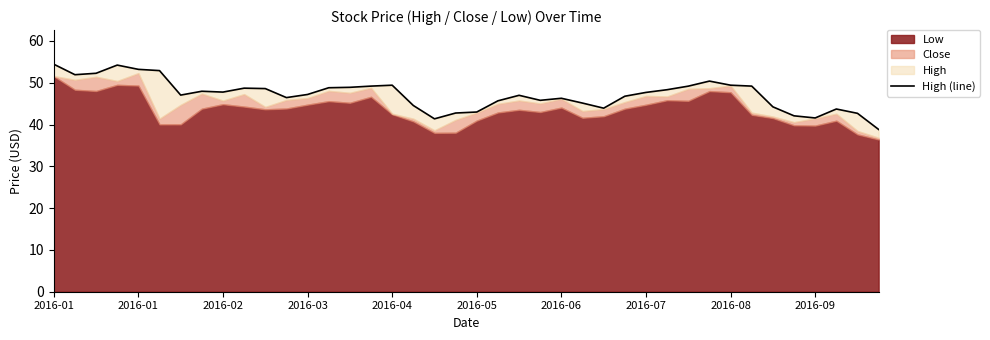

At which category does the chart reach its minimum across all series?

39